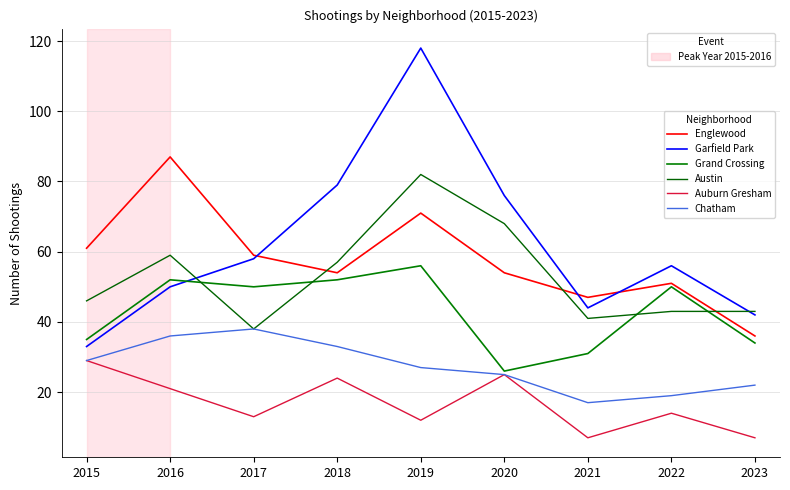

What is the maximum value for Auburn Gresham?

29